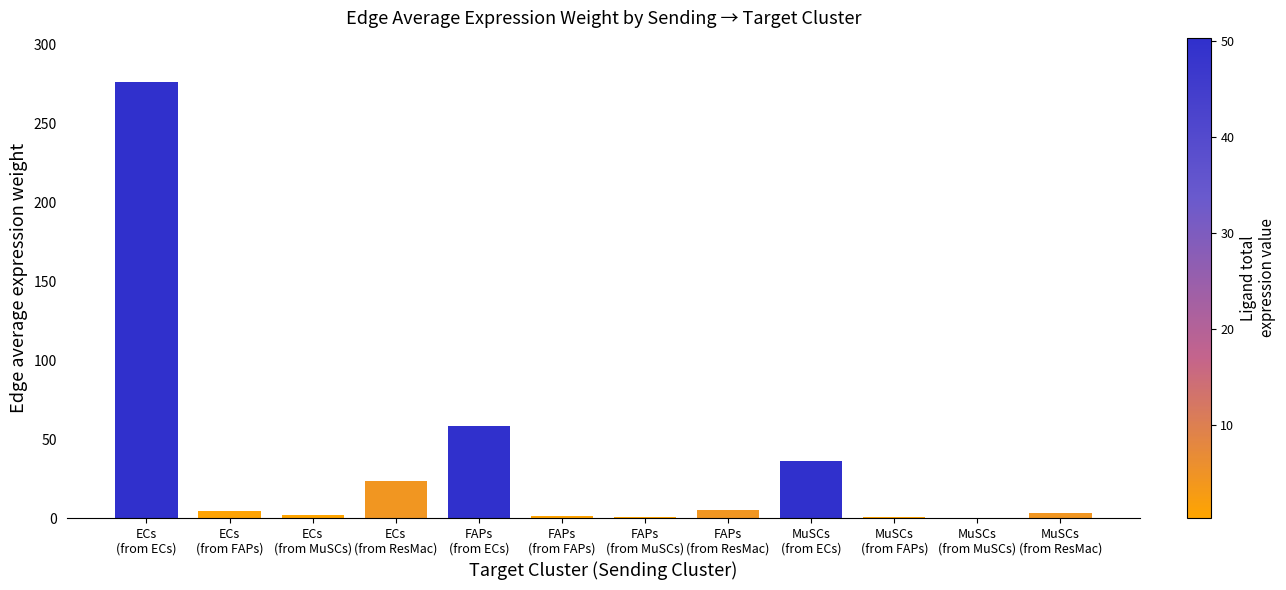

What is the sum of all values?

411.1